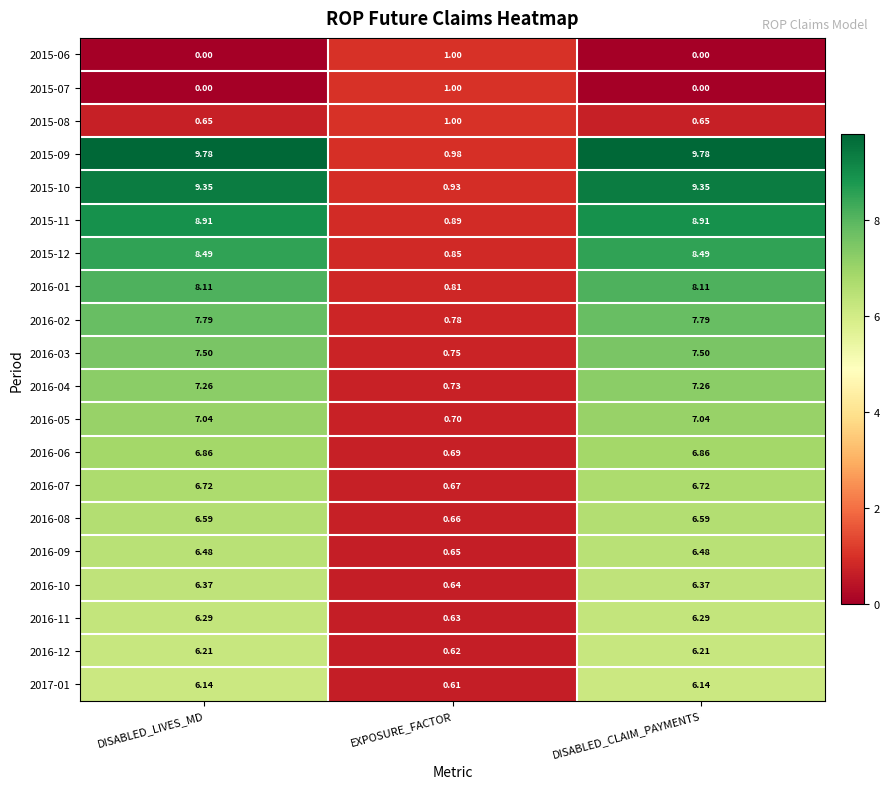

How many data points does each series have?

3